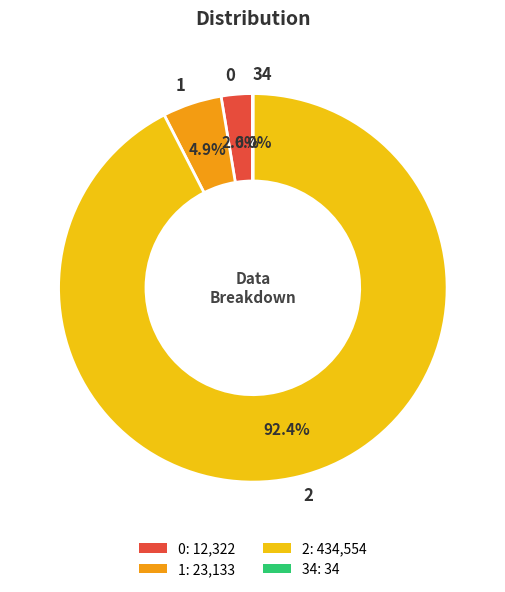

Approximately how many times larger is the value at 1 compared to 0?

1.9